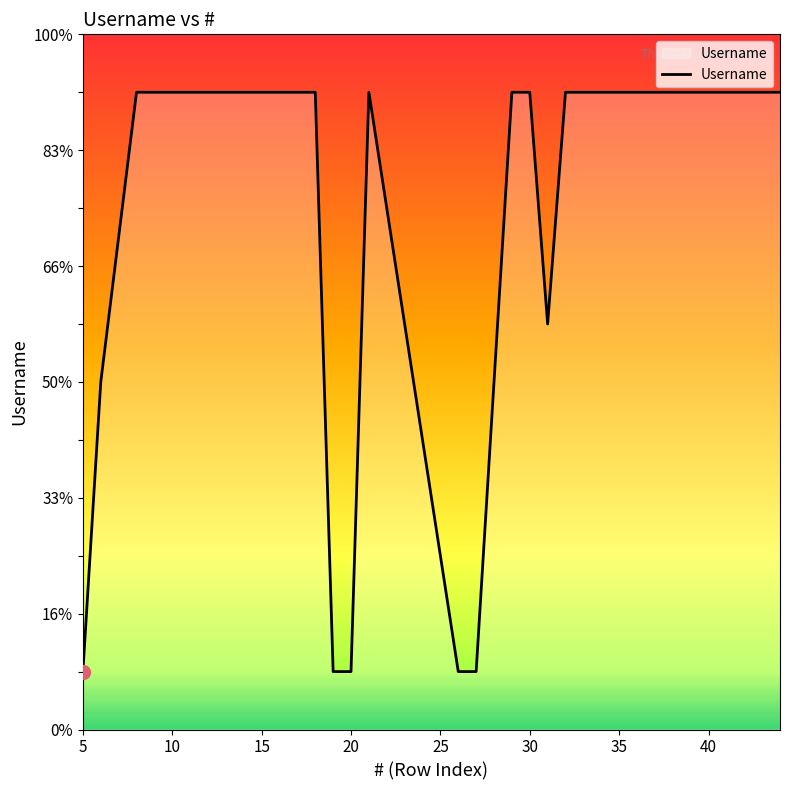

Does the chart display data point markers on the line(s)?

No